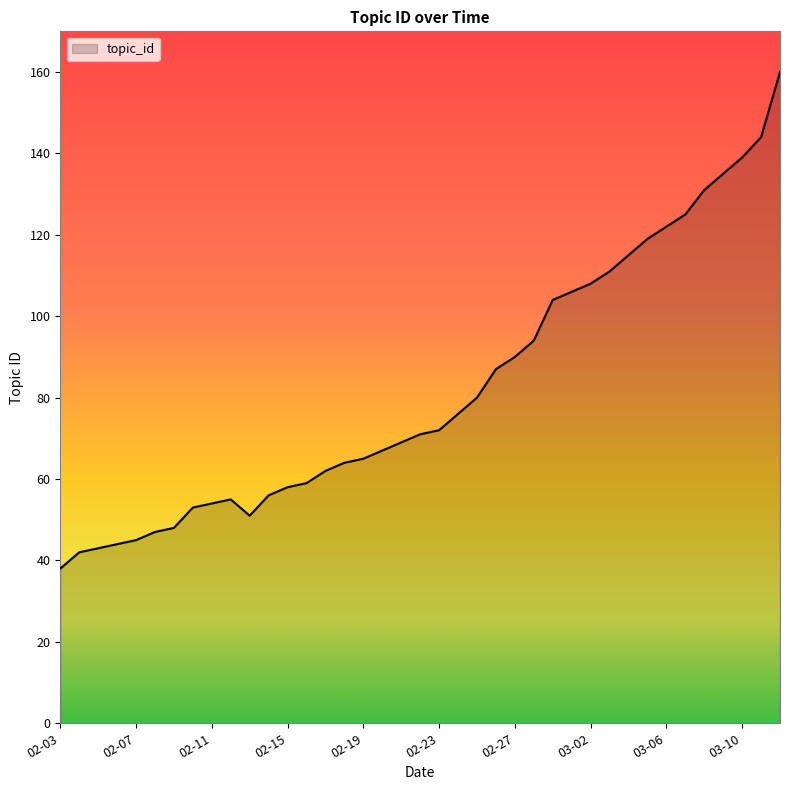

What is the minimum value shown in the chart?

38